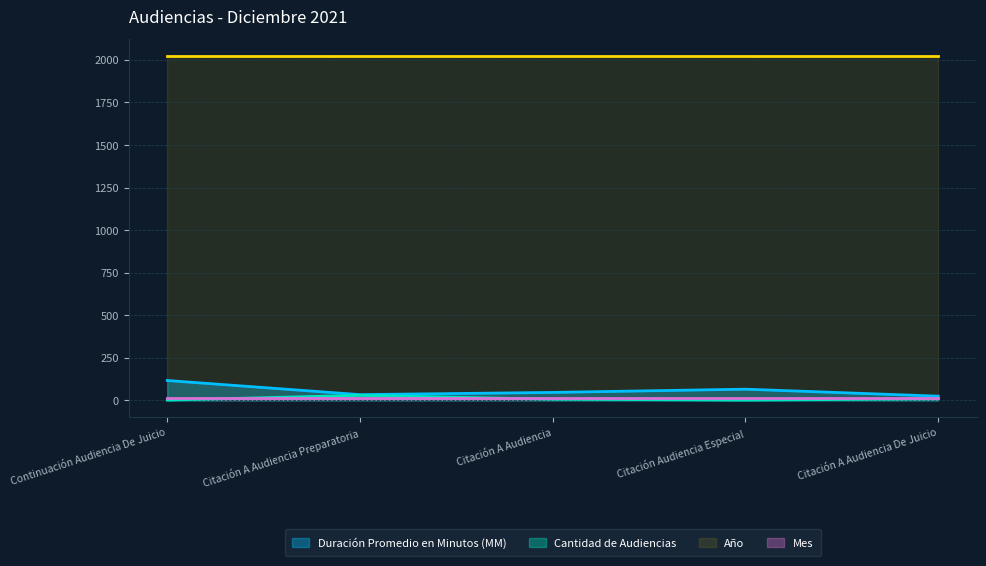

Where is the first local minimum for Duración Promedio en Minutos (MM)?

Citación A Audiencia Preparatoria